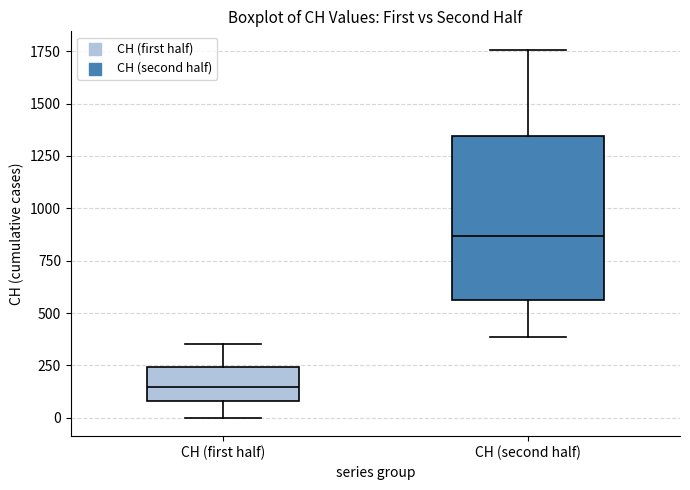

Which box is the tallest, from its lower edge to its upper edge?

CH (second half)